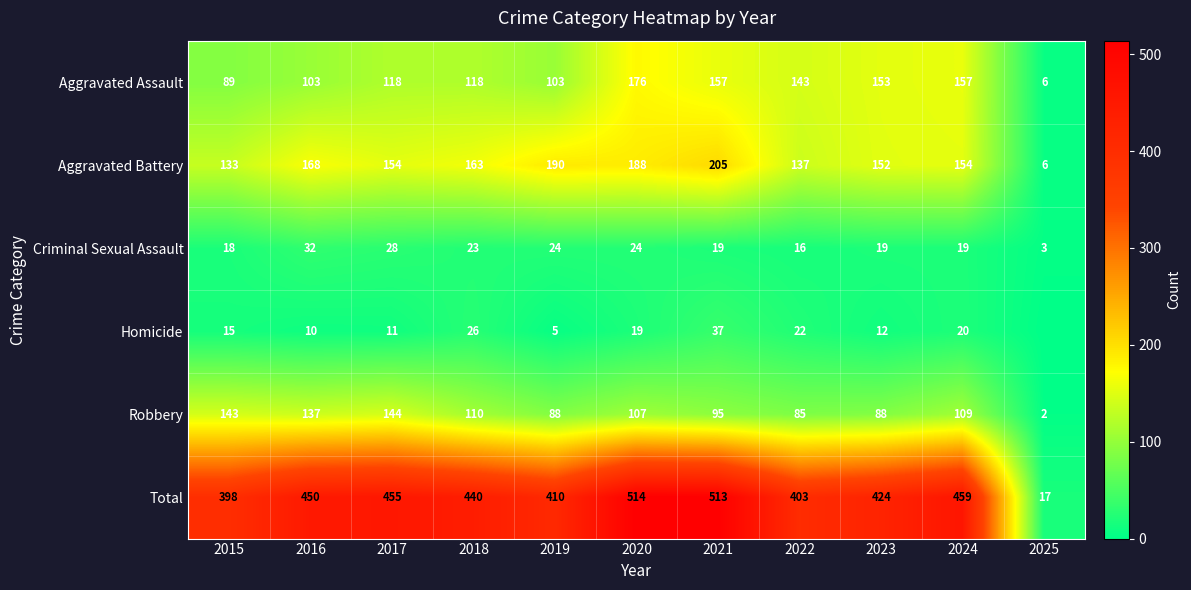

Where is Total nearest to the value 265?

2015